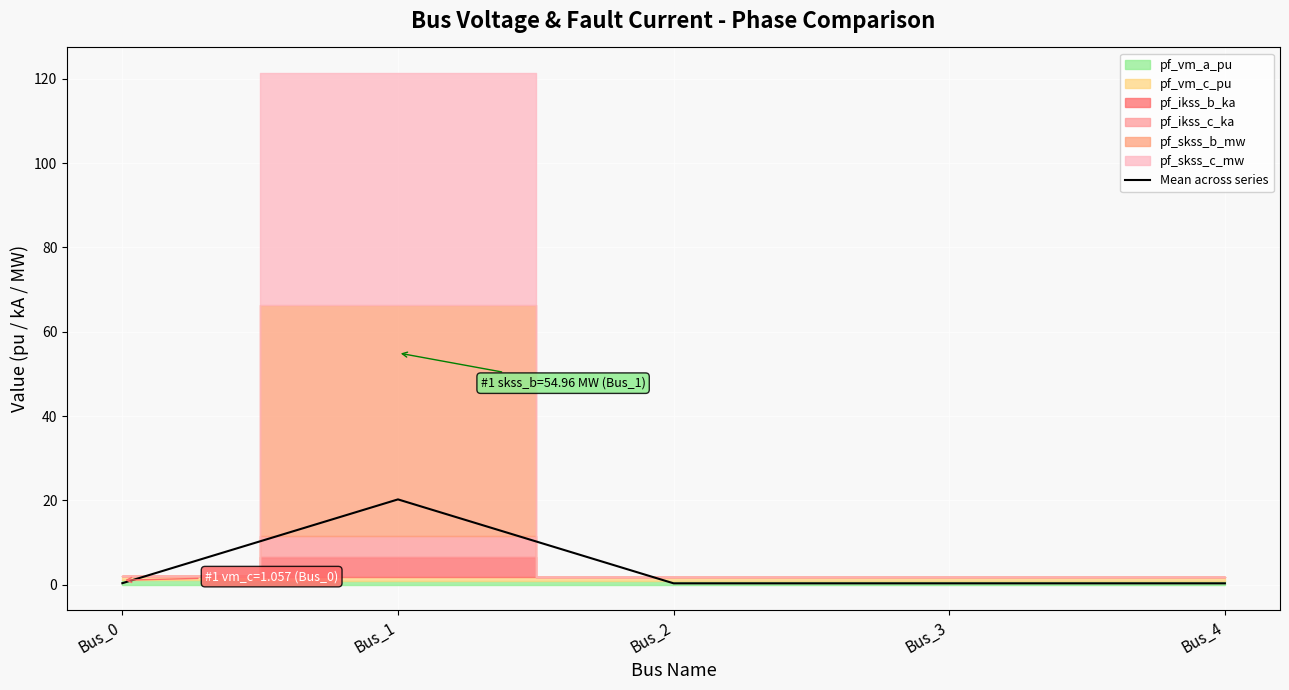

At which category does the chart reach its peak across all series?

Bus_1